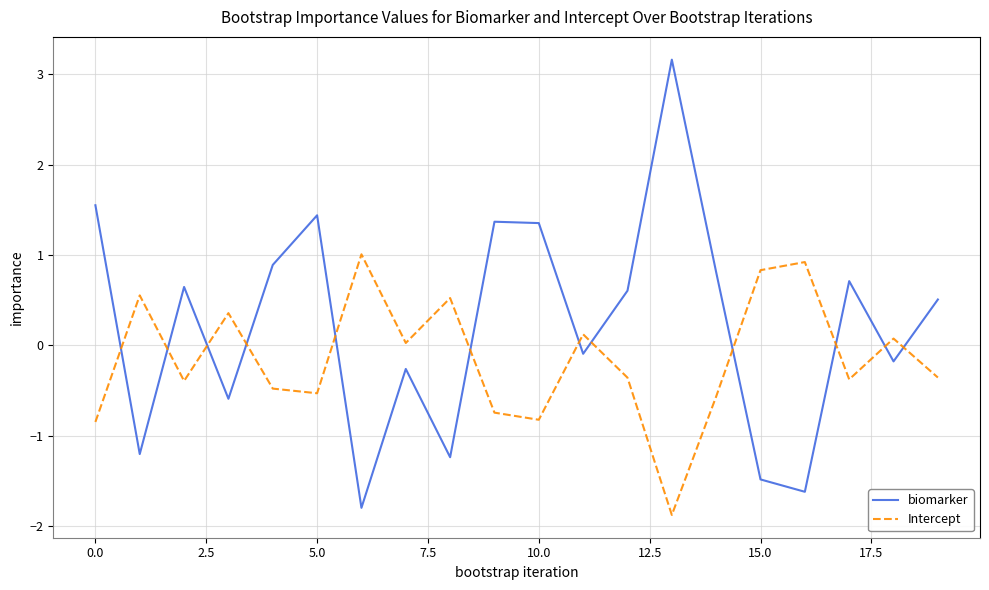

Which series has the largest total across all categories?

biomarker